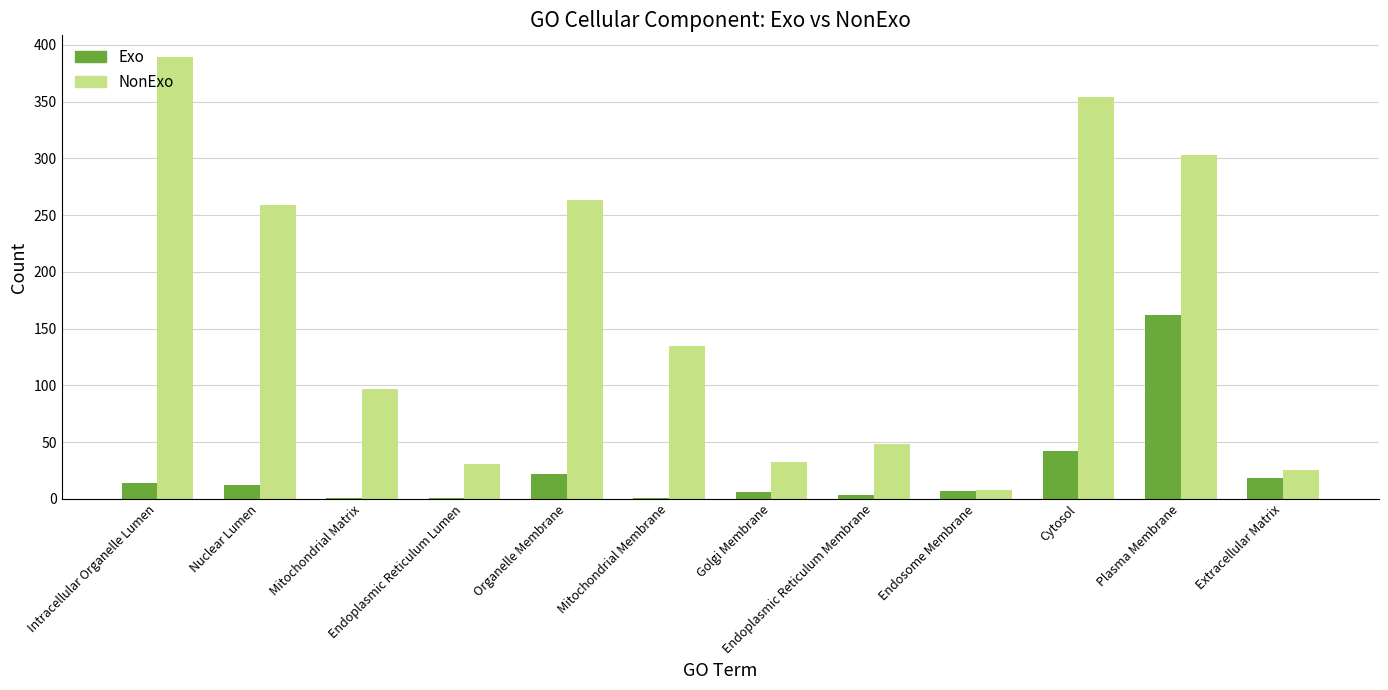

What is the highest value of the NonExo series?

389